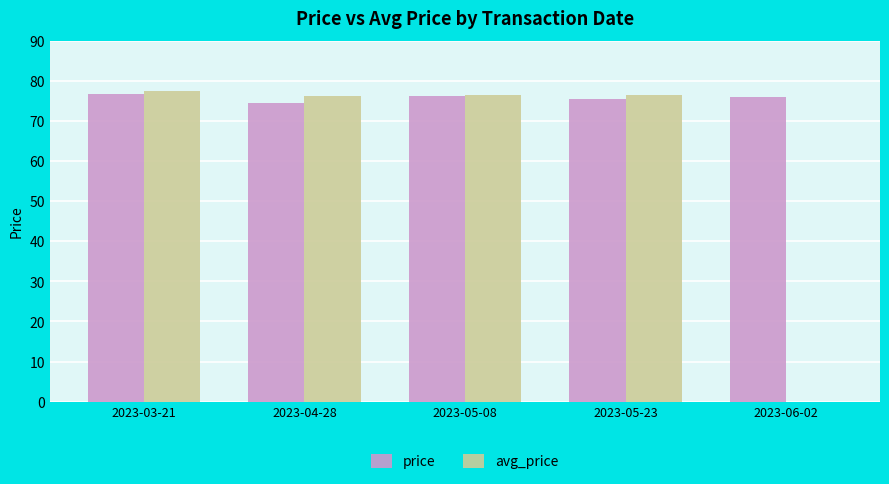

What is the spread (max minus min) of values at 2023-06-02?

76.1